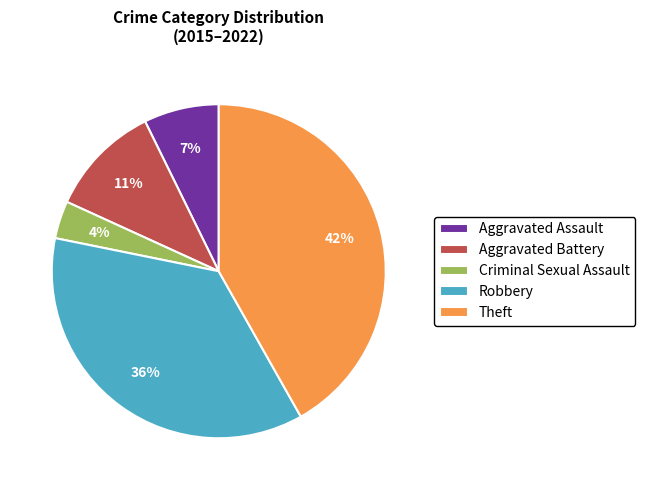

True or false: Aggravated Assault accounts for 21% of the total.

False